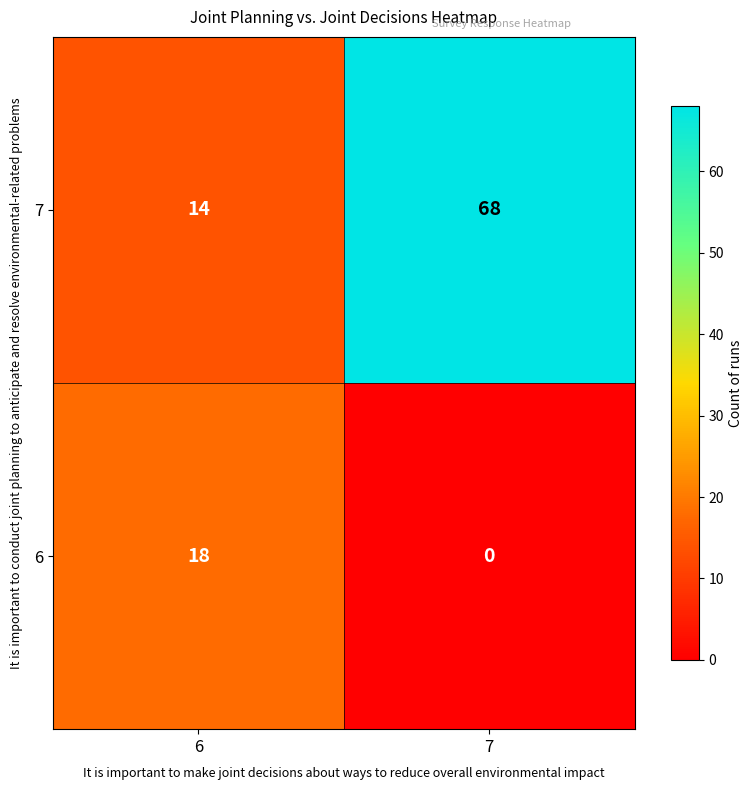

List the series in order of their overall mean, highest first.

7, 6